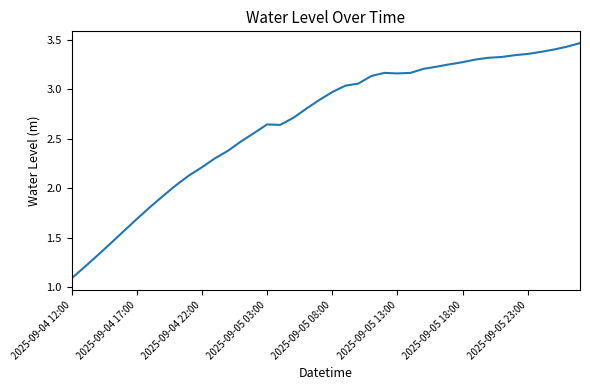

What is the minimum value shown in the chart?

1.1